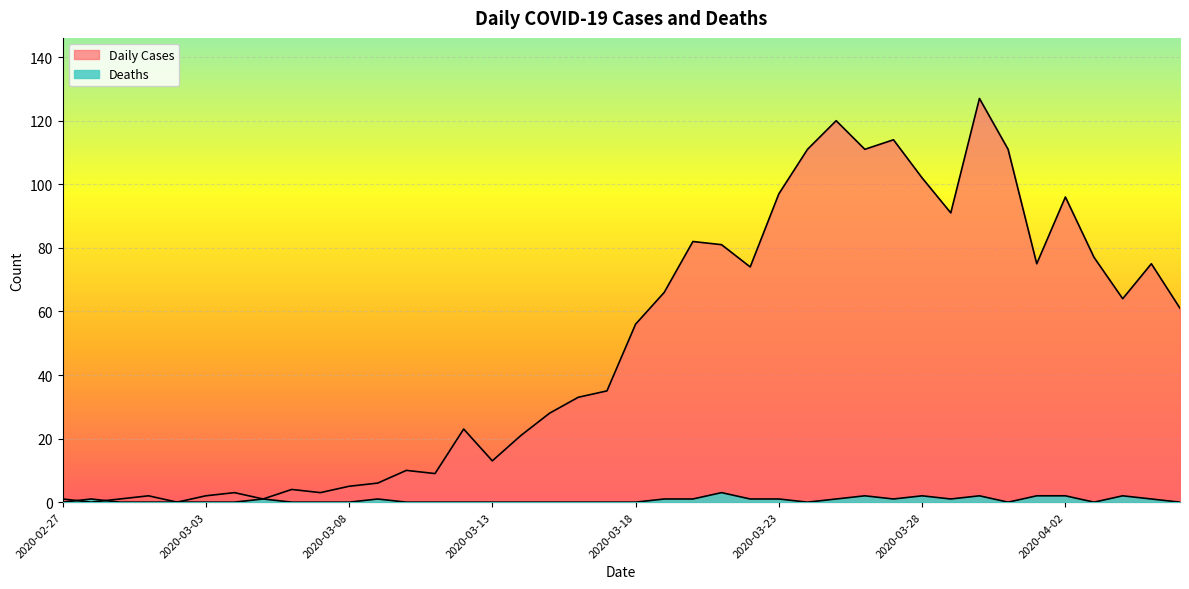

How many lines are shown in the chart?

2